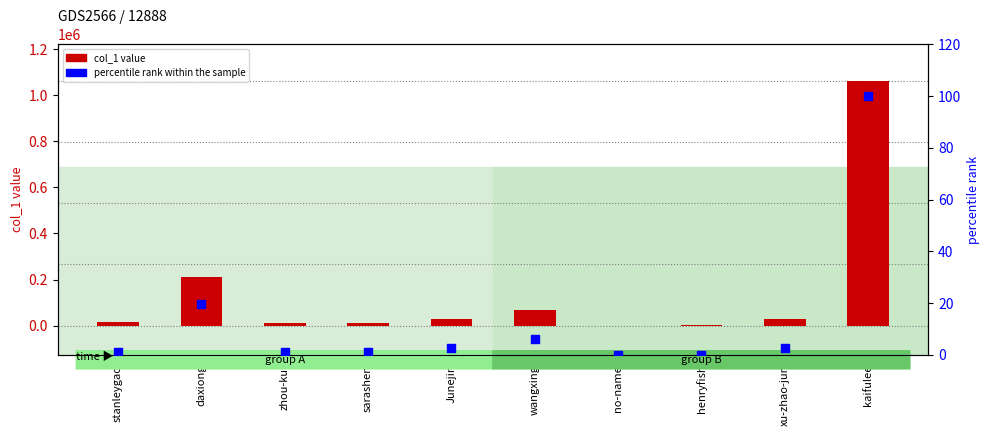

Which series has the largest Y range (max minus min)?

col_1 value